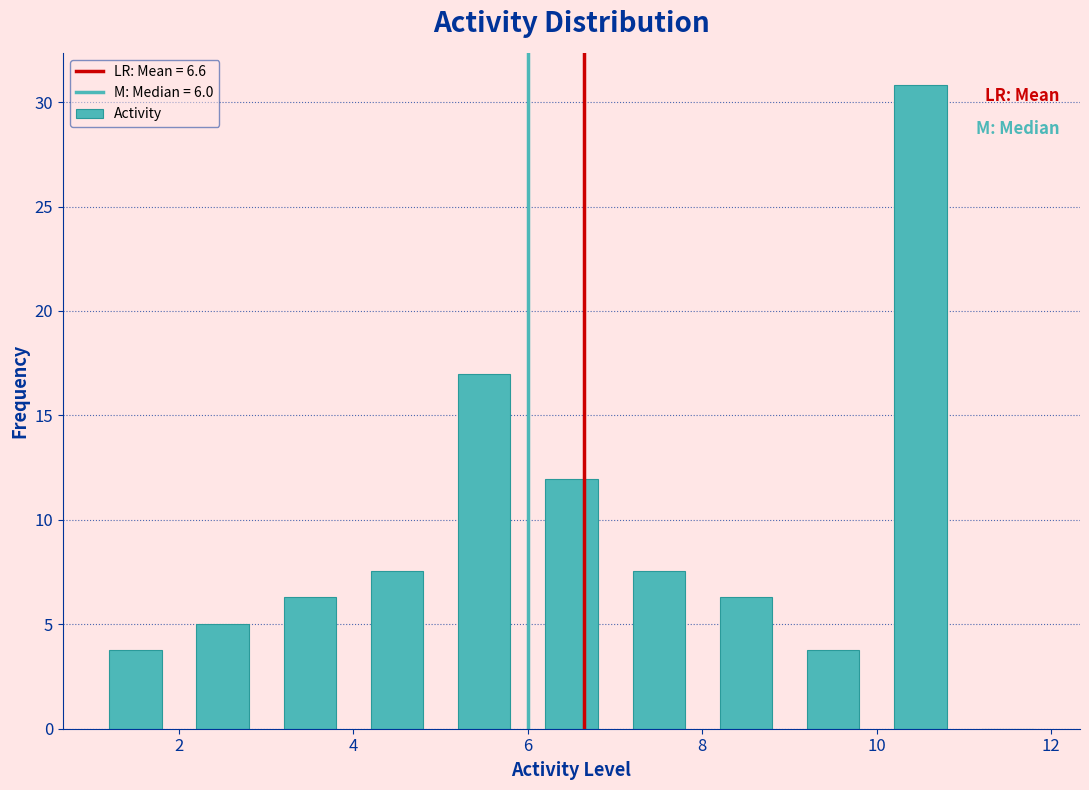

Reading left to right, list every bar in this chart as the range it spans on the x-axis followed by its height. The values are not printed on the chart, so give them approximately, as read against the axis.

1 to 2: 4.0
2 to 3: 5.0
3 to 4: 6.5
4 to 5: 7.5
5 to 6: 17.0
6 to 7: 12.0
7 to 8: 7.5
8 to 9: 6.5
9 to 10: 4.0
10 to 11: 31.0
11 to 12: 0